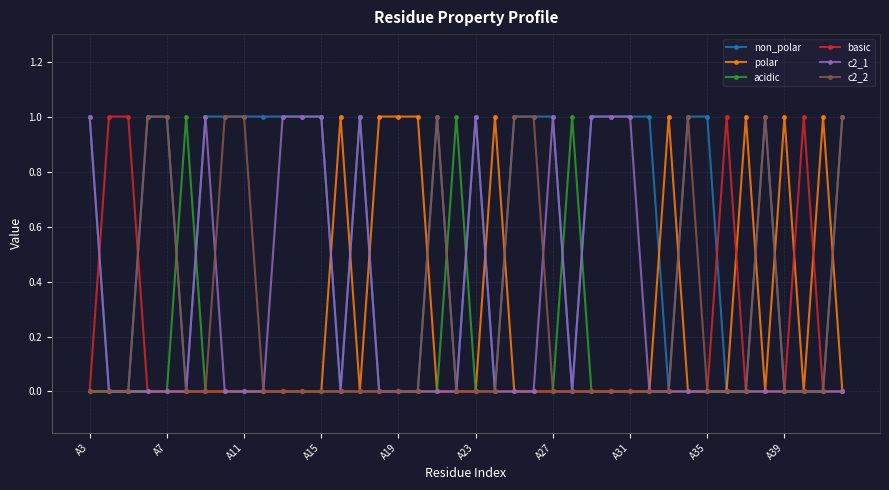

What is the sum of all c2_2 values?

10